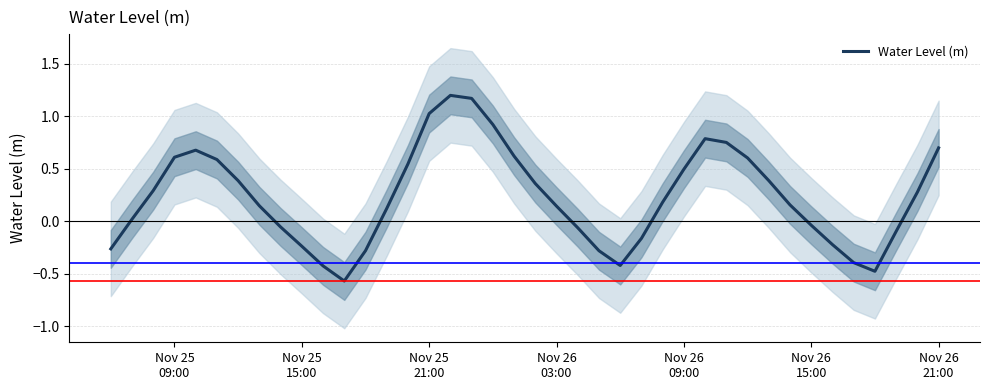

How many values are below zero?

15